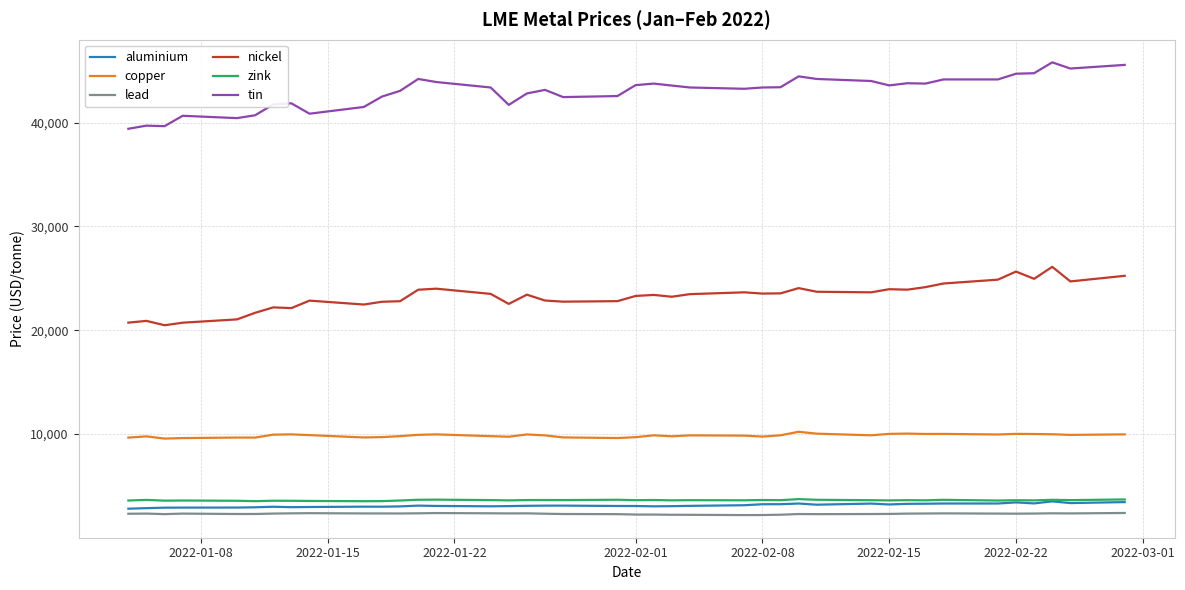

Which series has the largest total across all categories?

tin